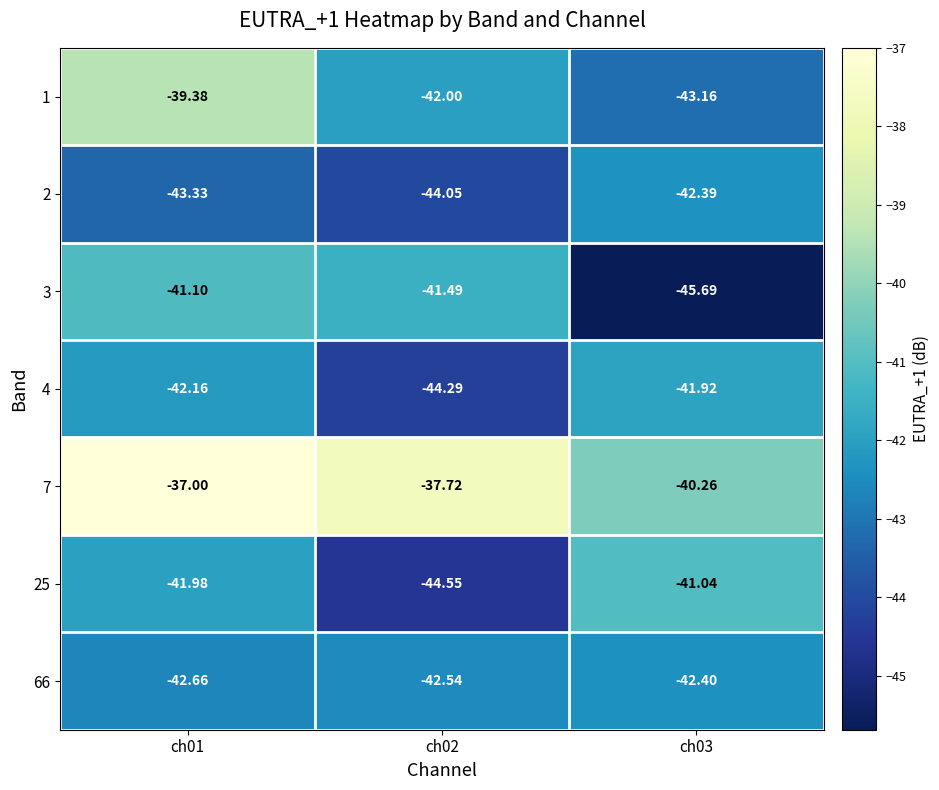

How many series are shown in this chart?

7